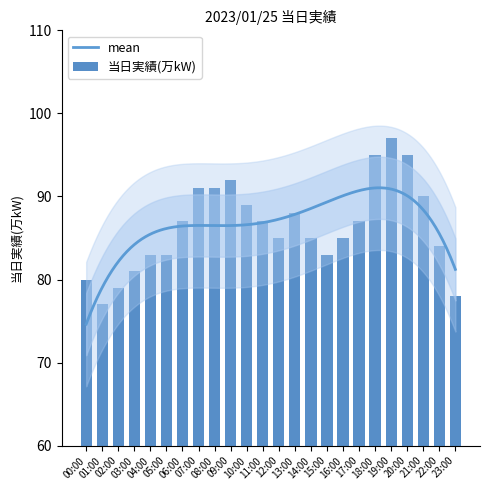

What value does the data have at 03:00?

81